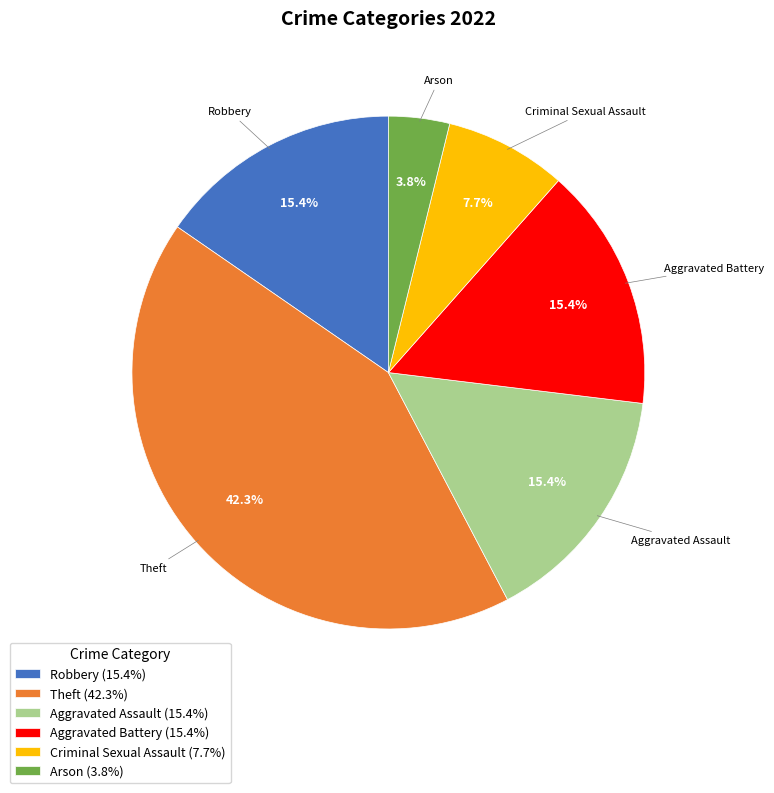

True or false: Robbery accounts for 22% of the total.

False